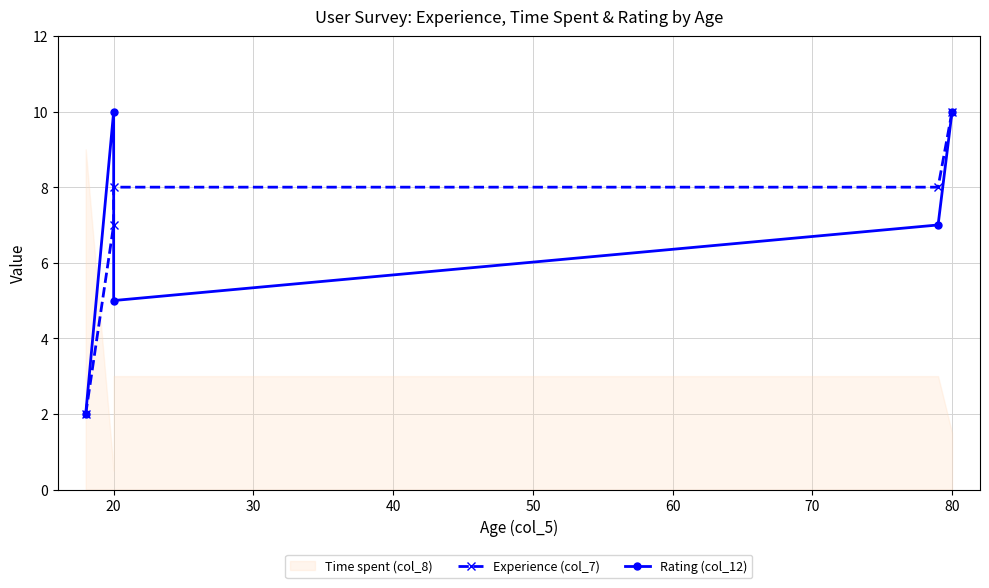

Which has a higher value, 50 or 40?

50